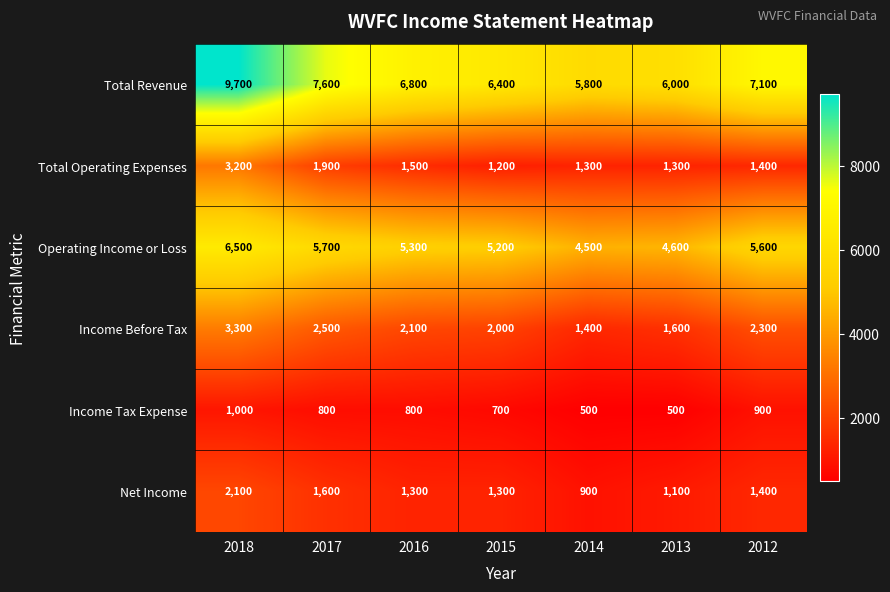

The value of Operating Income or Loss at 2017 is 8047. True or false?

False